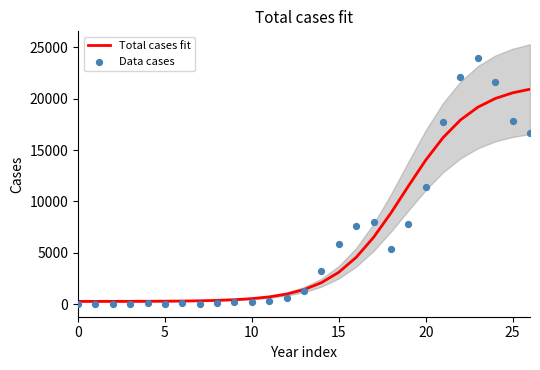

What is the maximum value for Total cases fit?

20921.0